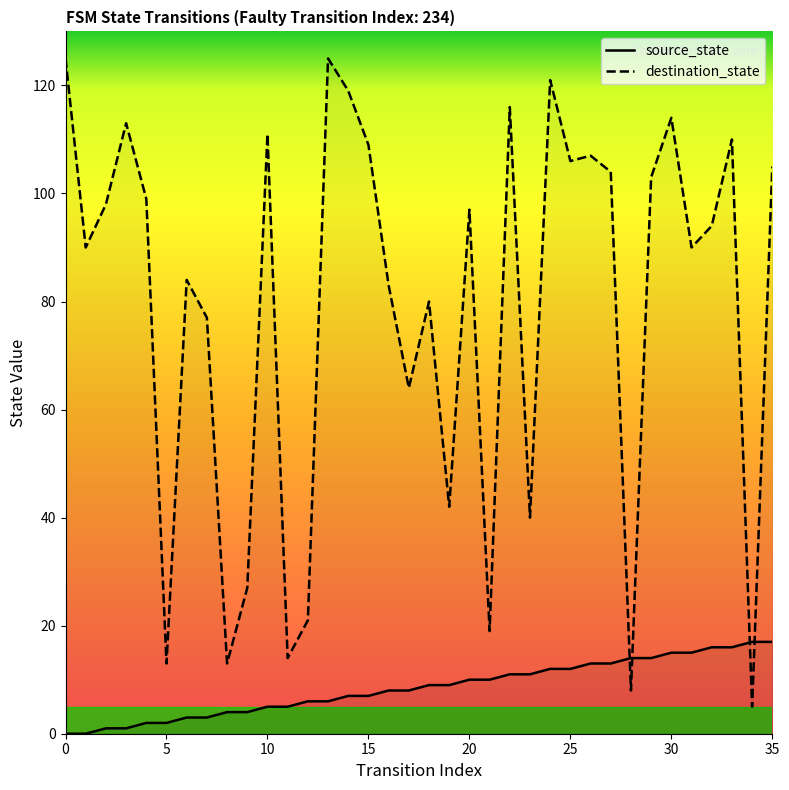

Between 20 and 16, which is larger?

20